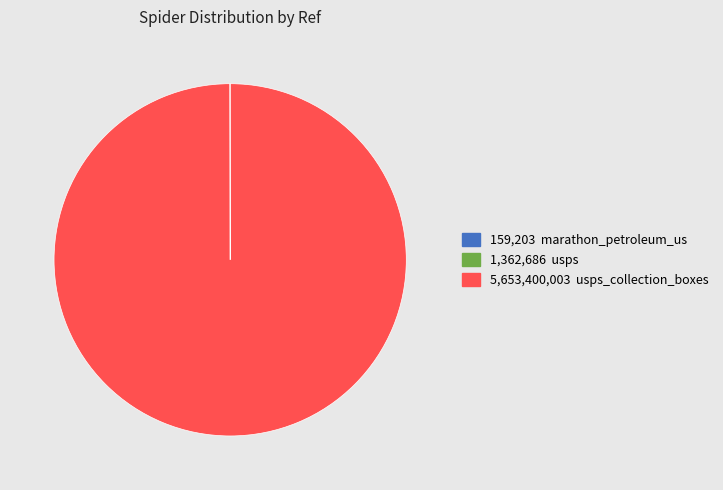

Is there any slice that represents more than half of the pie?

Yes